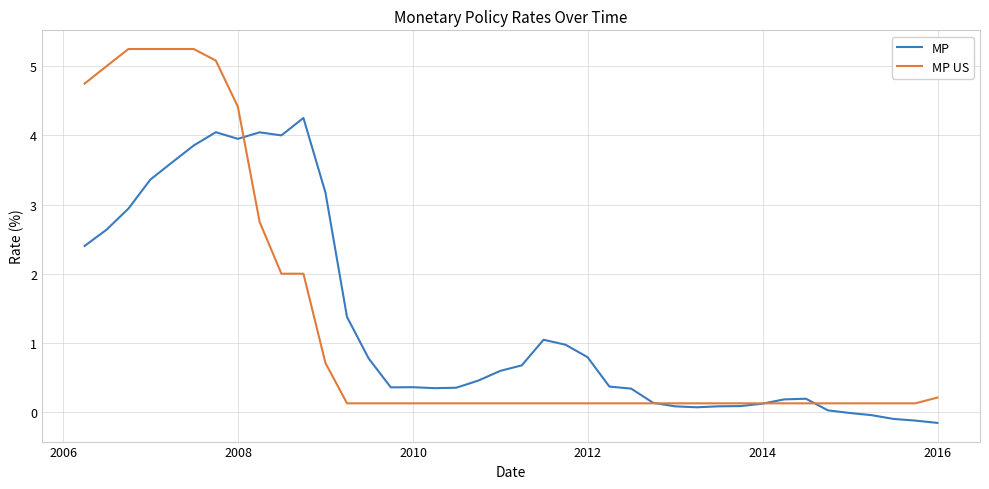

List the series in order of their peak value, highest first.

MP US, MP